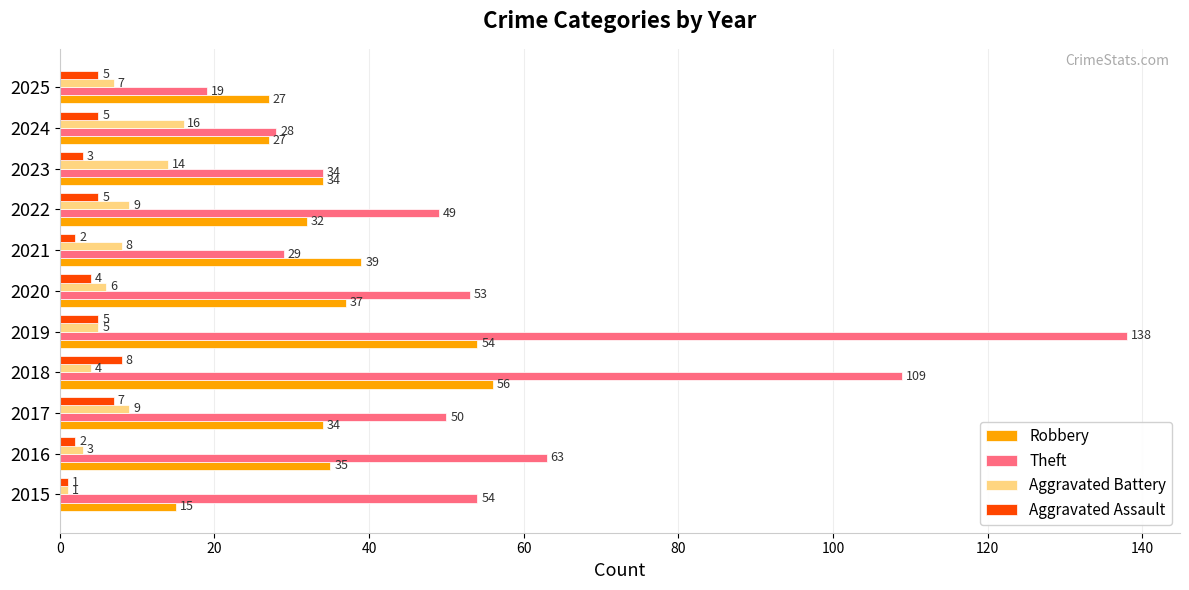

True or false: Theft has a value of 54 at 2015.

True